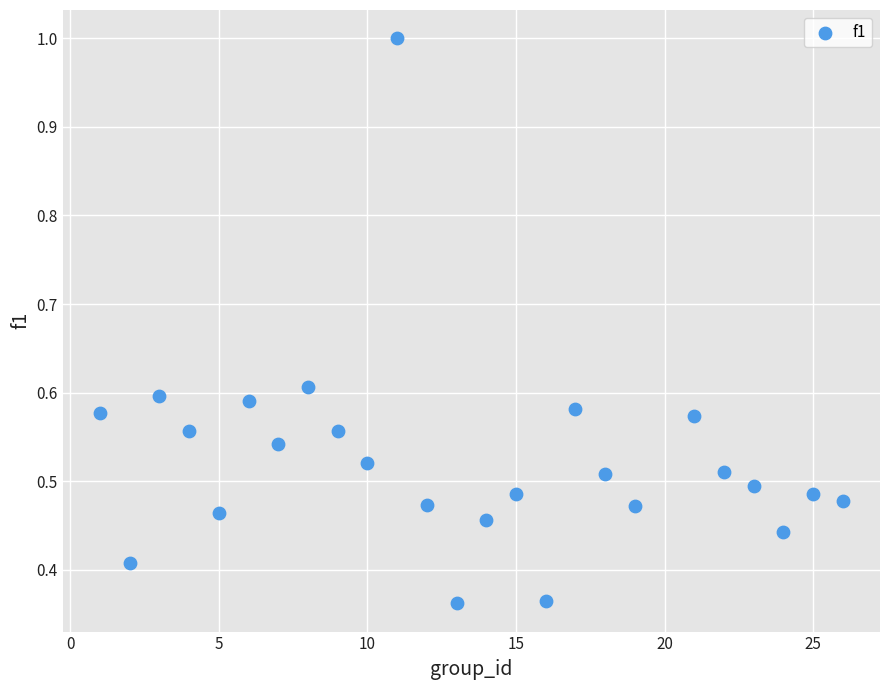

What is the range of X values (max minus min)?

25.0